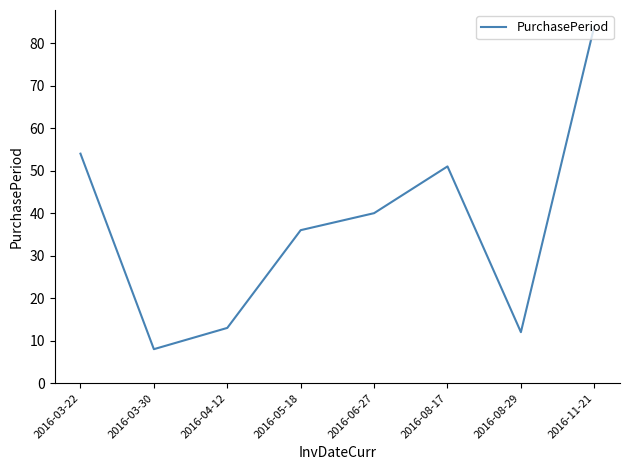

How many distinct data groups are displayed?

1